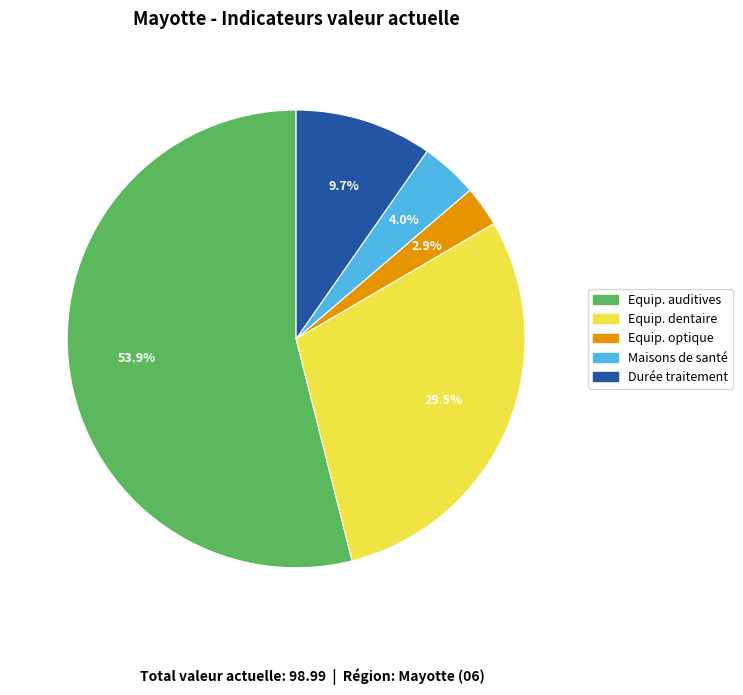

Does any single category account for the majority?

Yes